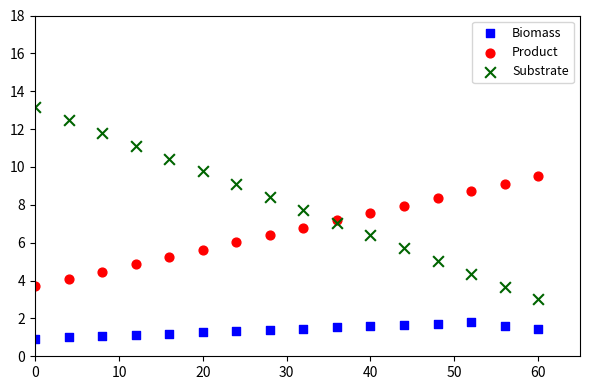

What are all the series names shown in the legend?

Biomass, Product, Substrate